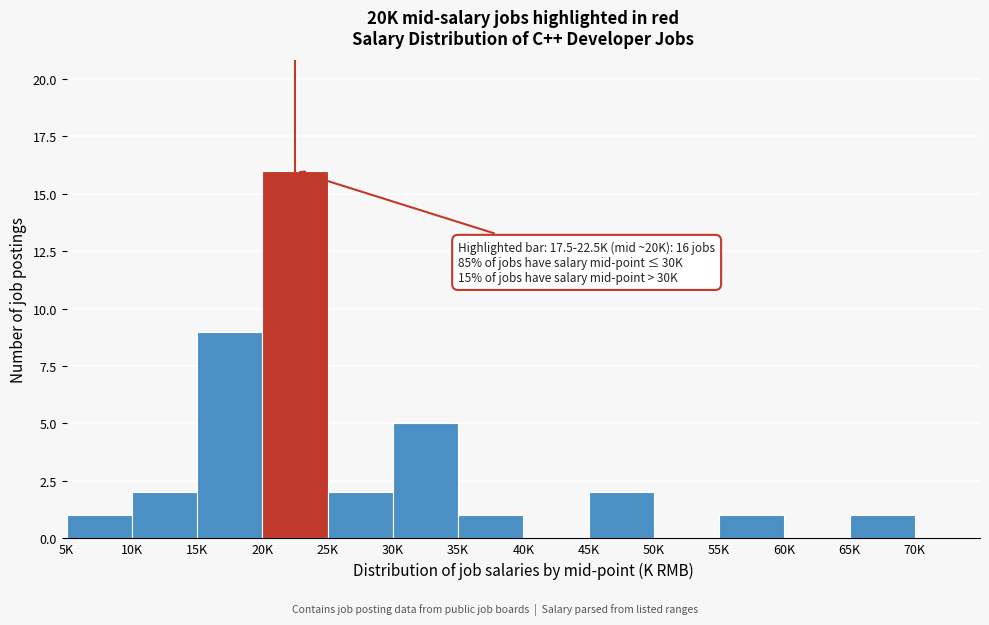

Reading left to right, extract all data points from this chart.

5K=1	10K=2	15K=9	20K=16	25K=2	30K=5	35K=1	40K=0	45K=2	50K=0	55K=1	60K=0	65K=1	70K=0